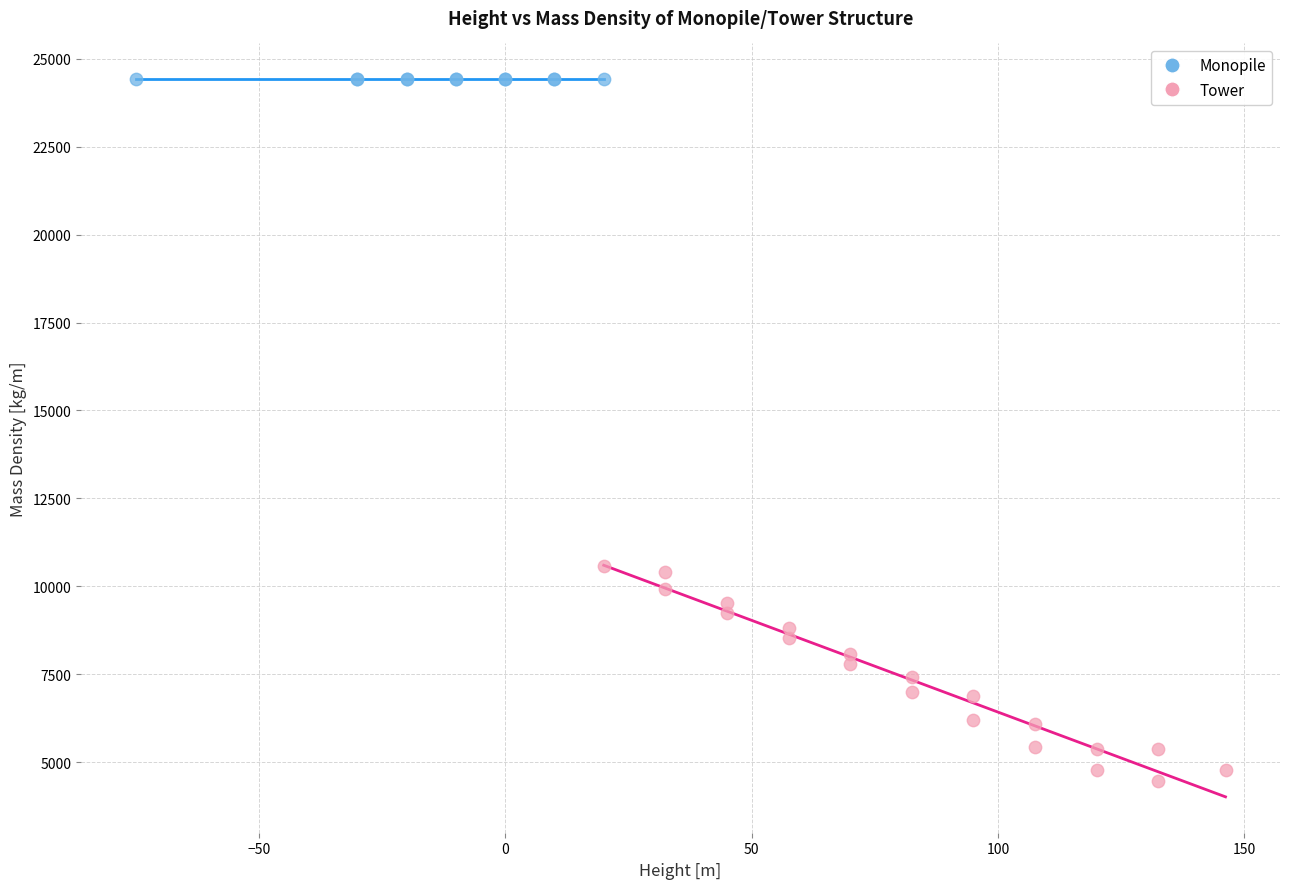

What are all the series names shown in the legend?

Monopile, Tower